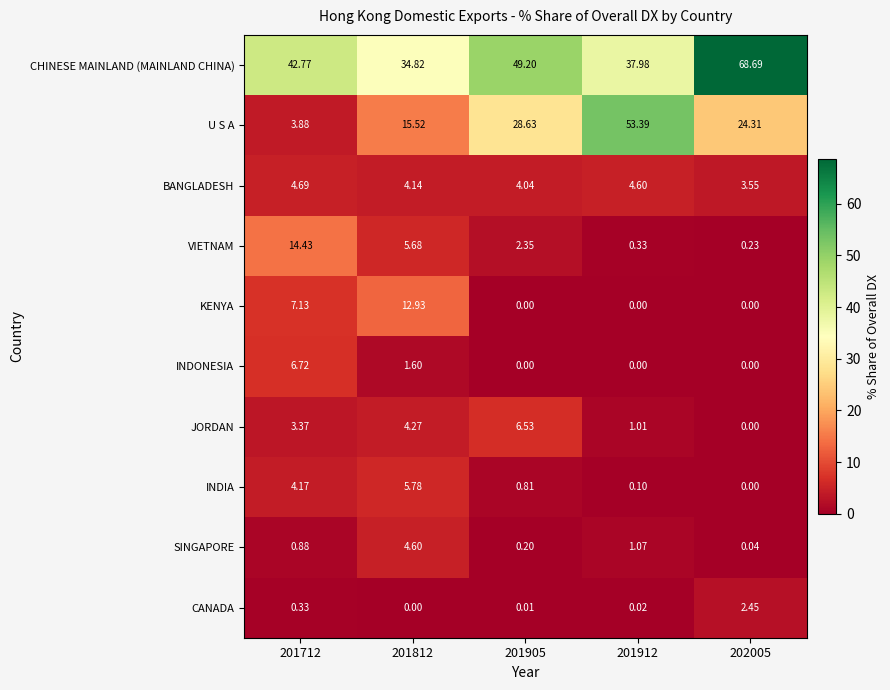

What is the maximum value shown in the chart?

68.7